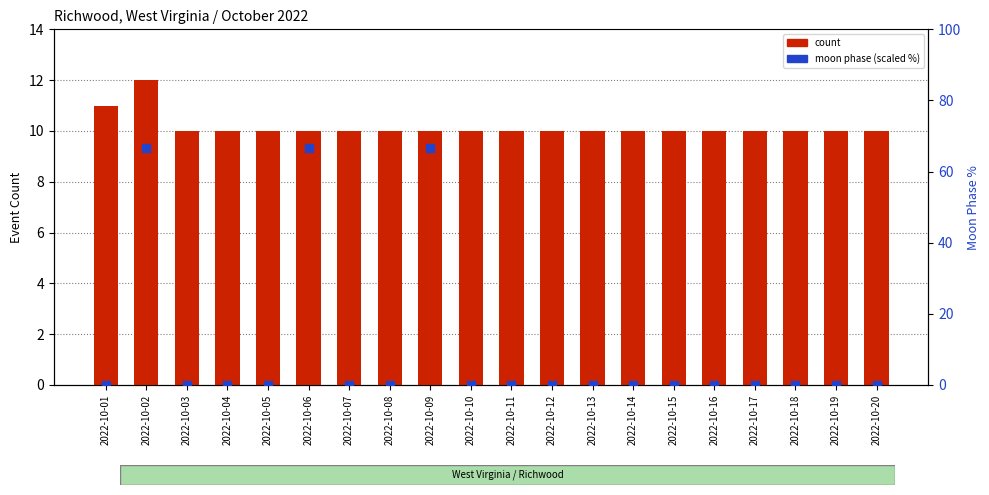

The value of count at 2022-10-04 is 13.6. True or false?

False